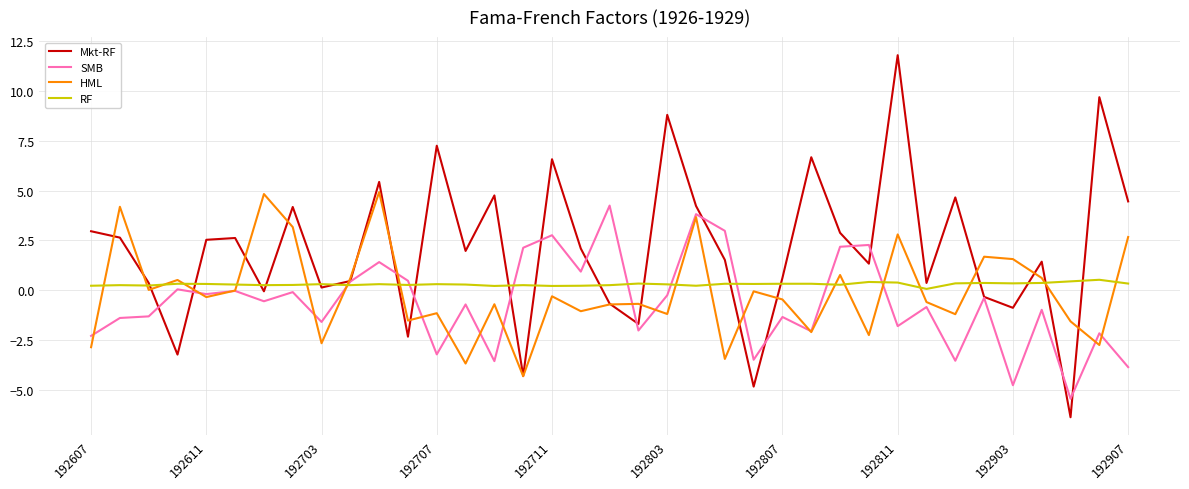

How many lines are shown in the chart?

4